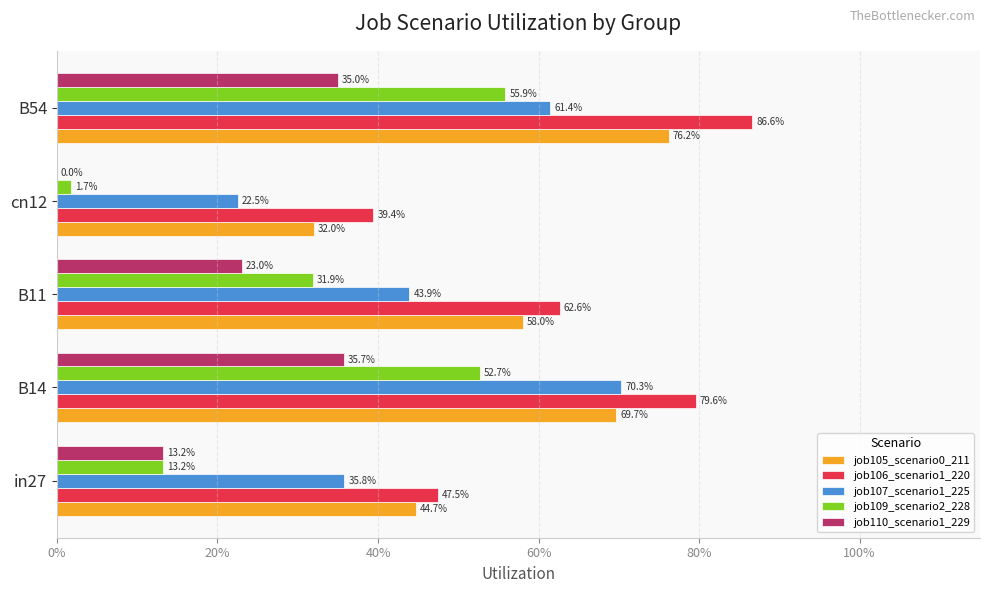

At how many categories does at least one series exceed 0?

5